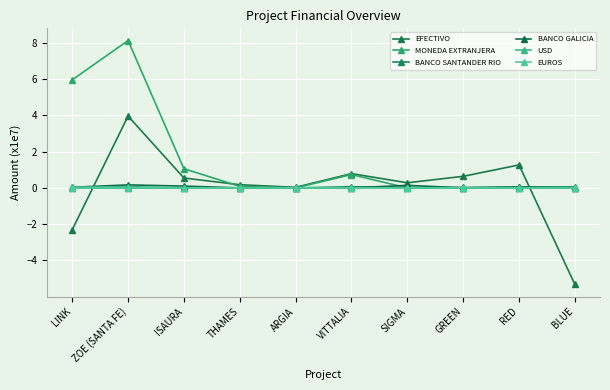

Where is the first local minimum for BANCO SANTANDER RIO?

SIGMA